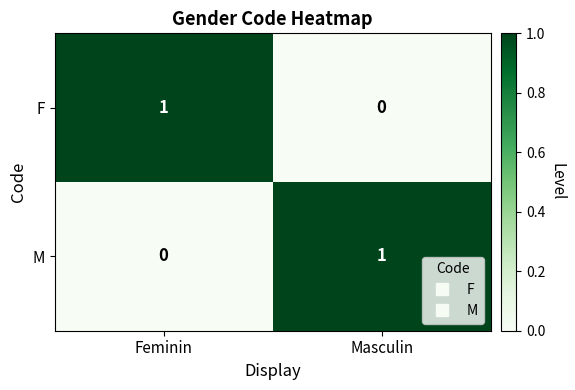

The value of M at Feminin is 1. True or false?

False